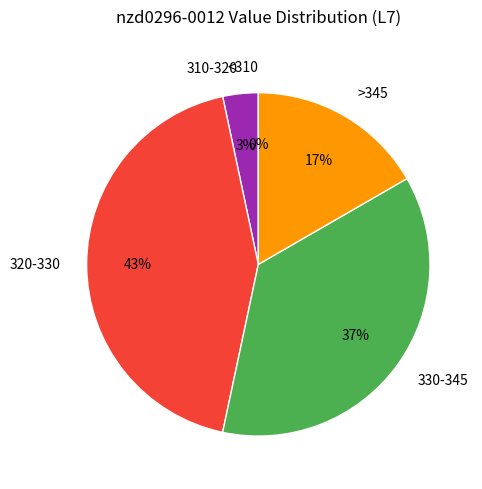

Is there a majority slice in this chart?

No